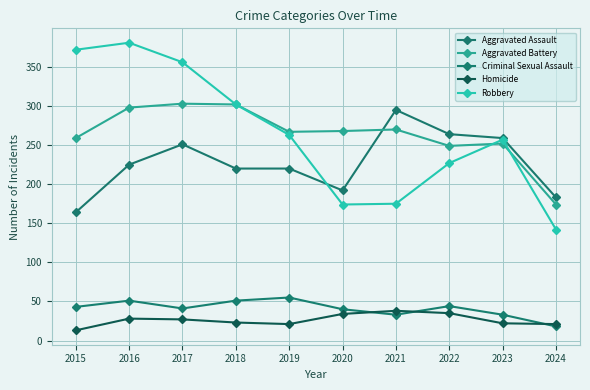

How many lines are shown in the chart?

5